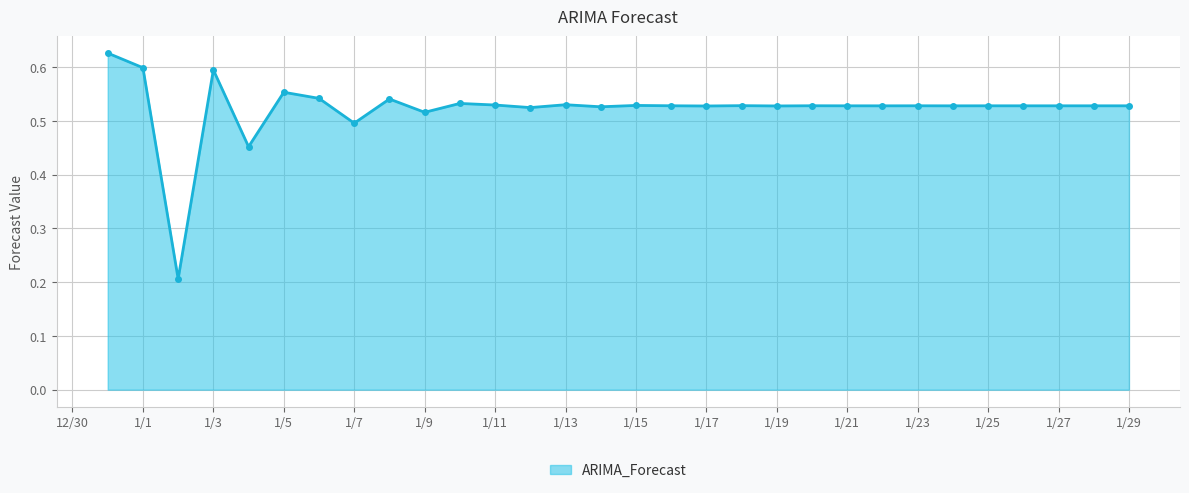

How many lines are shown in the chart?

1